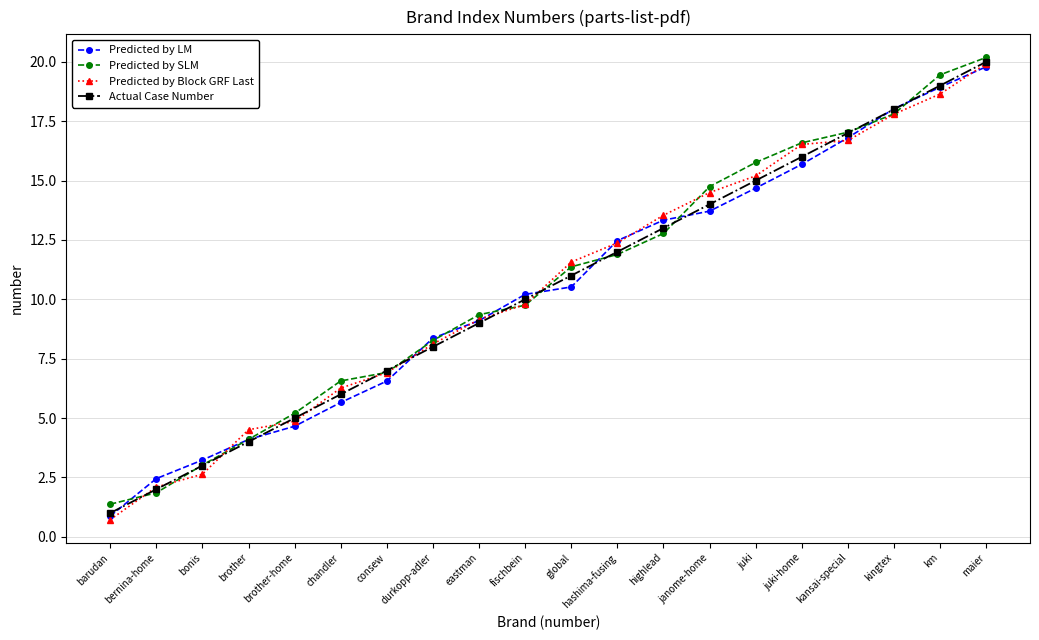

Is the value of Predicted by SLM at juki-home greater than the value of Actual Case Number at brother-home?

Yes